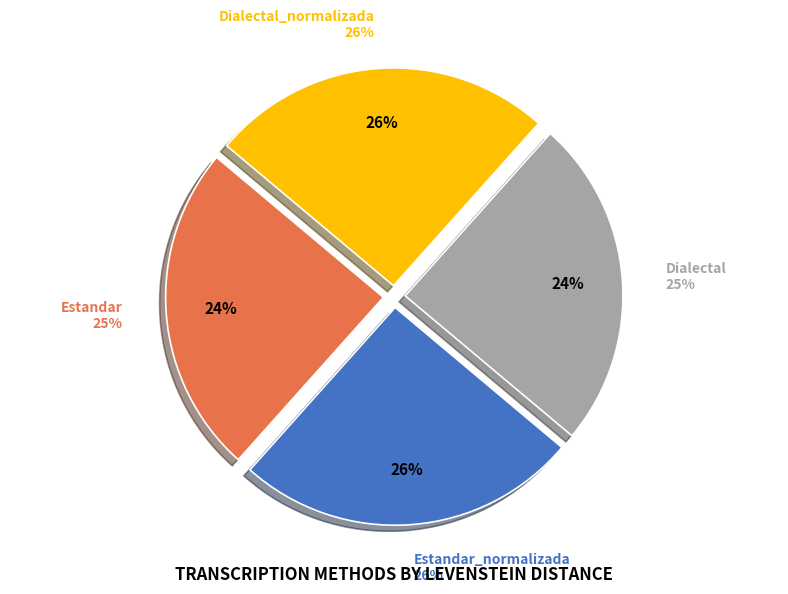

Rank the categories by value from lowest to highest.

Estandar, Dialectal, Estandar_normalizada, Dialectal_normalizada